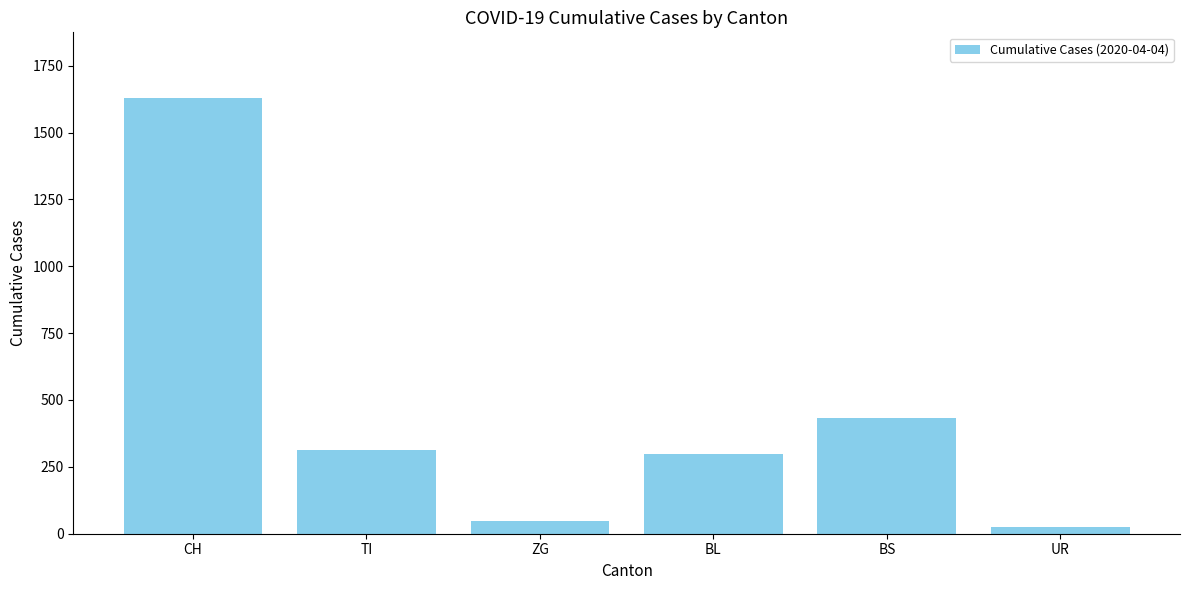

Between CH and BS, which is larger?

CH